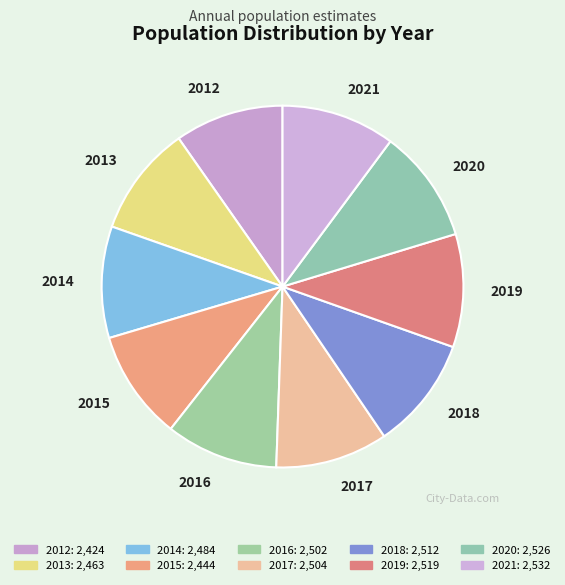

Do 2021 and 2018 together represent more than half of the pie?

No